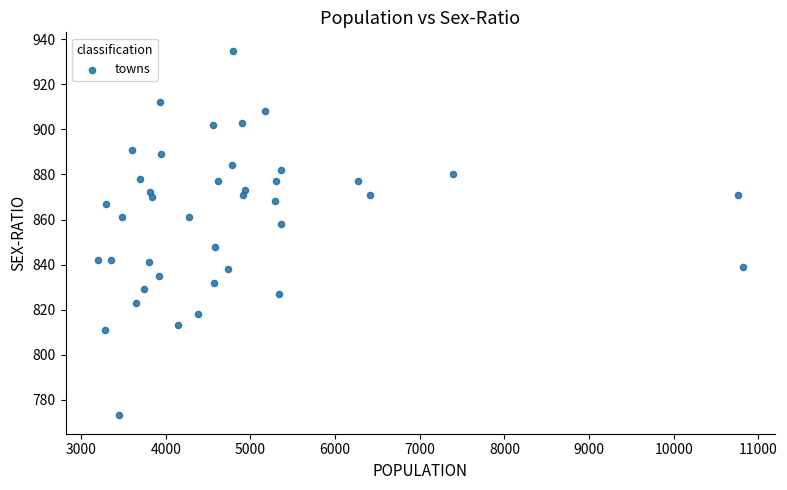

What Y value in the scatter plot is closest to 854?

858